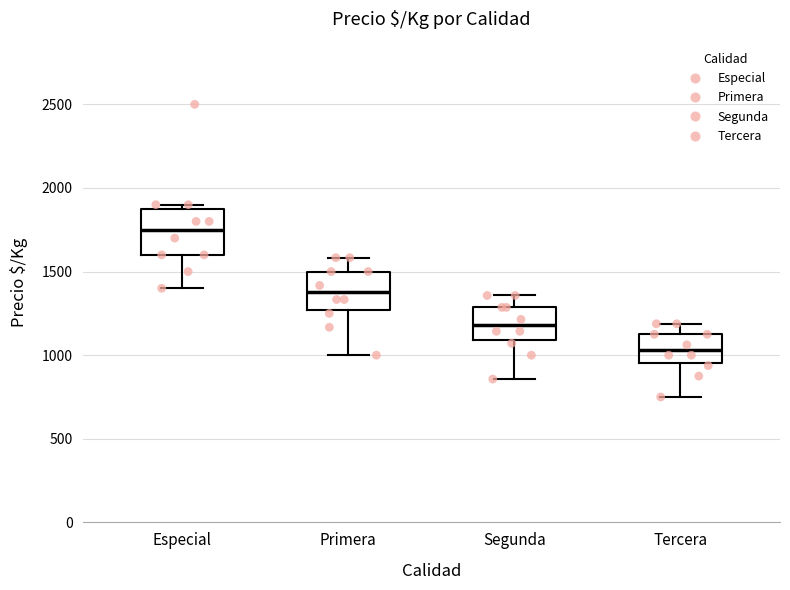

Where does the median line of the box for Primera sit on the y-axis? The values are not printed on the chart, so give them approximately, as read against the axis.

1400